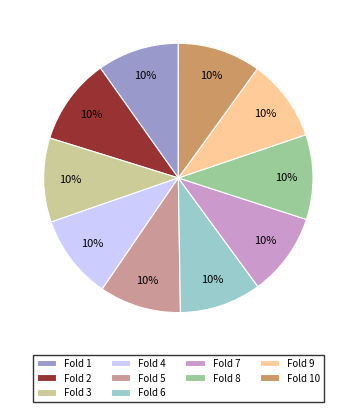

Is the sum of Fold 6 and Fold 8 greater than half?

No